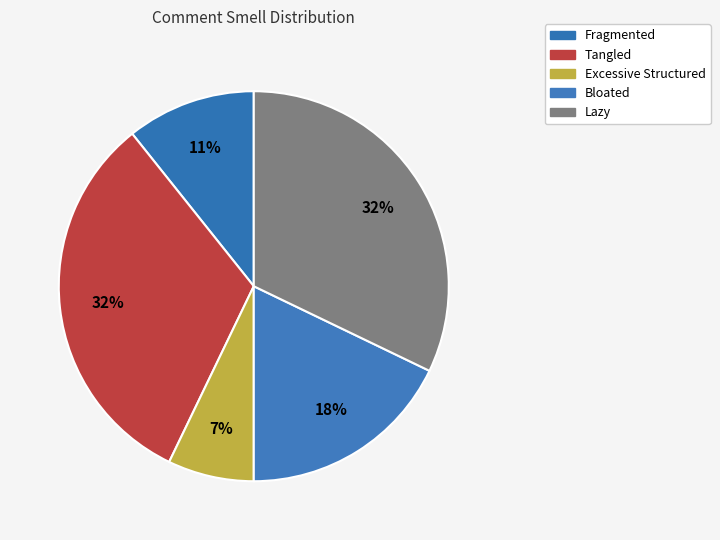

How many slices are in this pie chart?

5